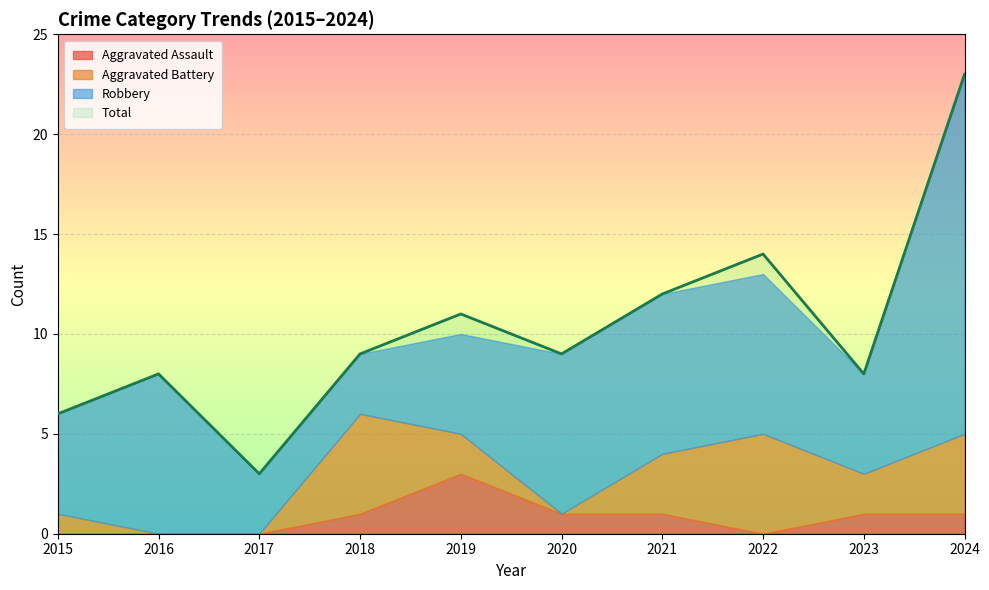

How many data points in Aggravated Assault are less than 1?

4